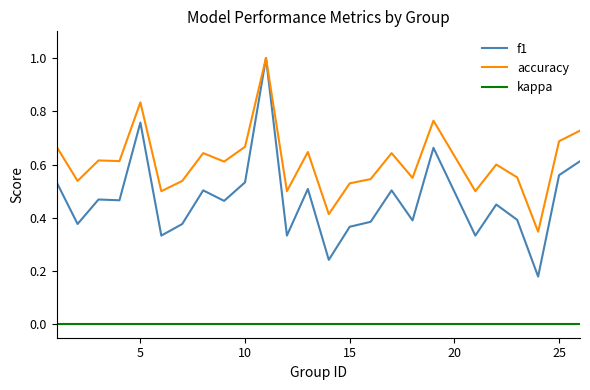

Which series has the largest total across all categories?

accuracy